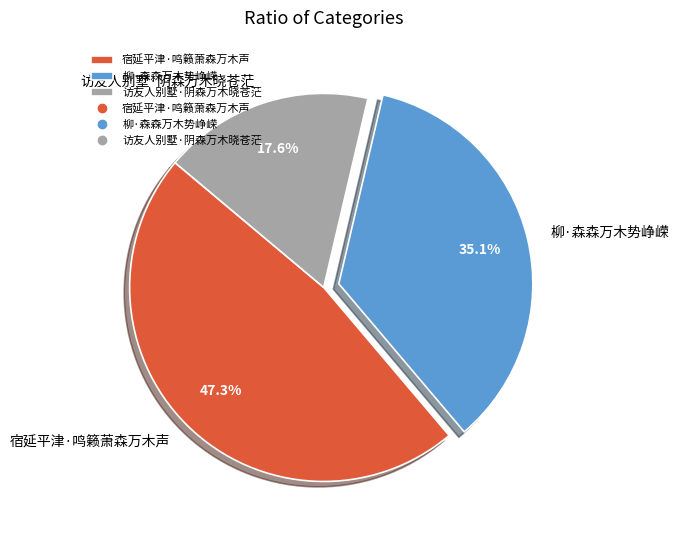

To the nearest percent, what is the average slice percentage?

33%